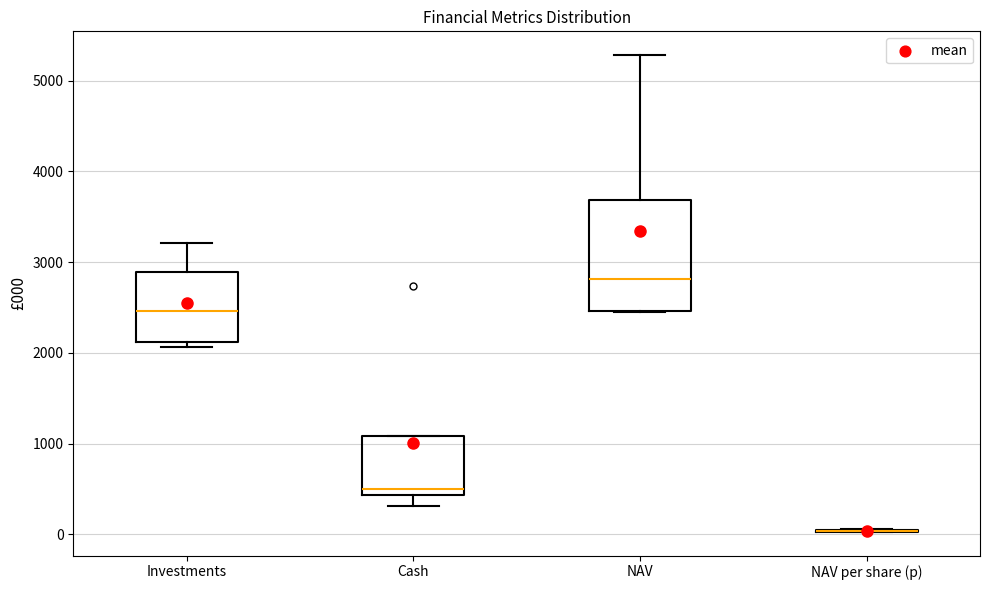

Comparing the boxes themselves (not the whiskers), which one is the tallest?

NAV